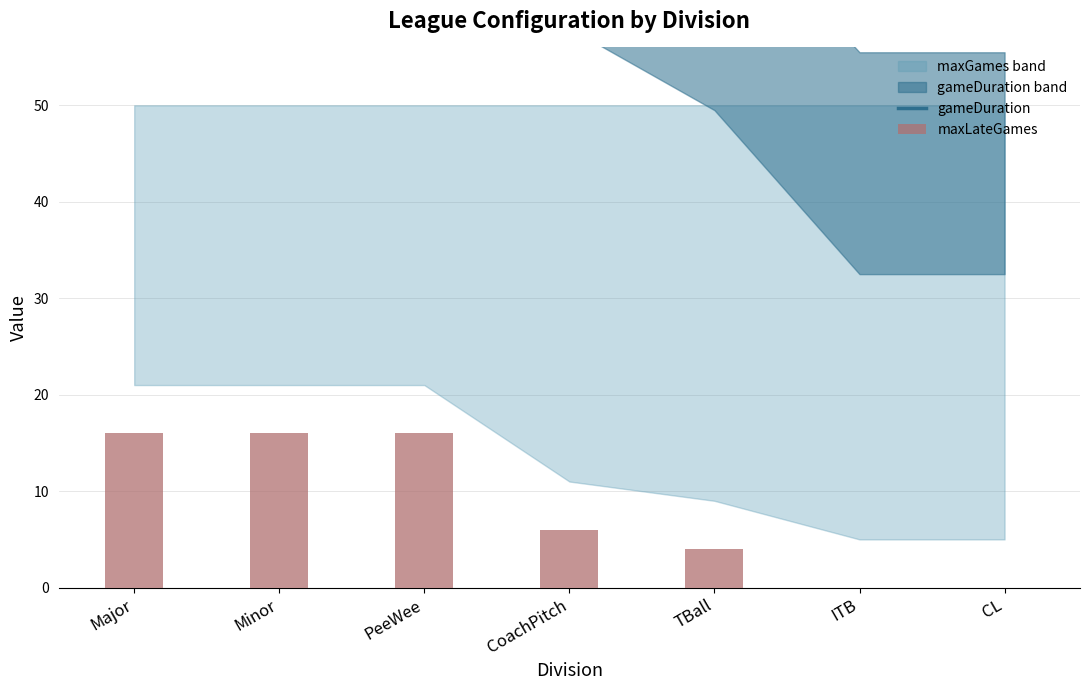

What position from the left is ITB?

6